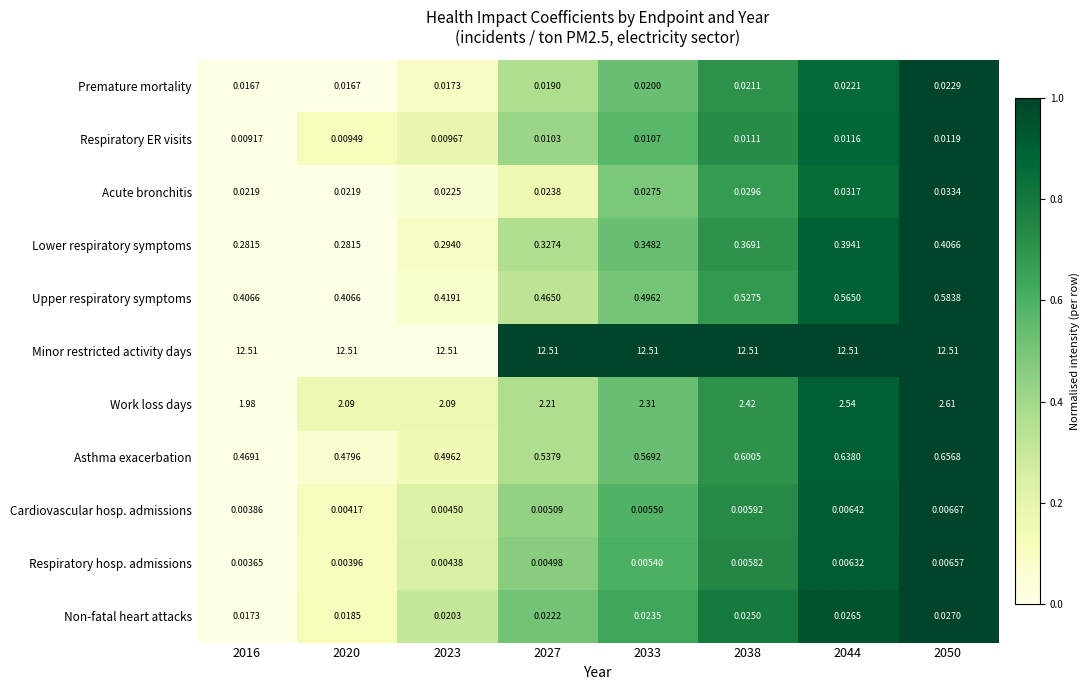

Which series has the largest range (max minus min)?

Work loss days